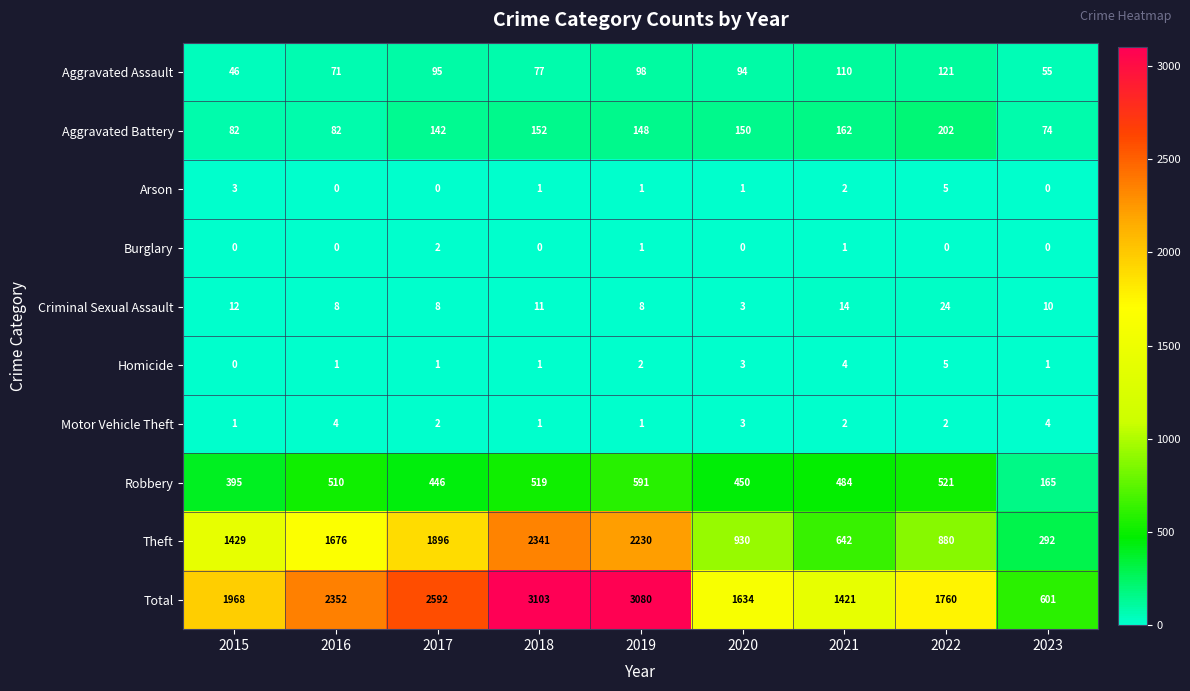

At which label does Criminal Sexual Assault reach its minimum?

2020